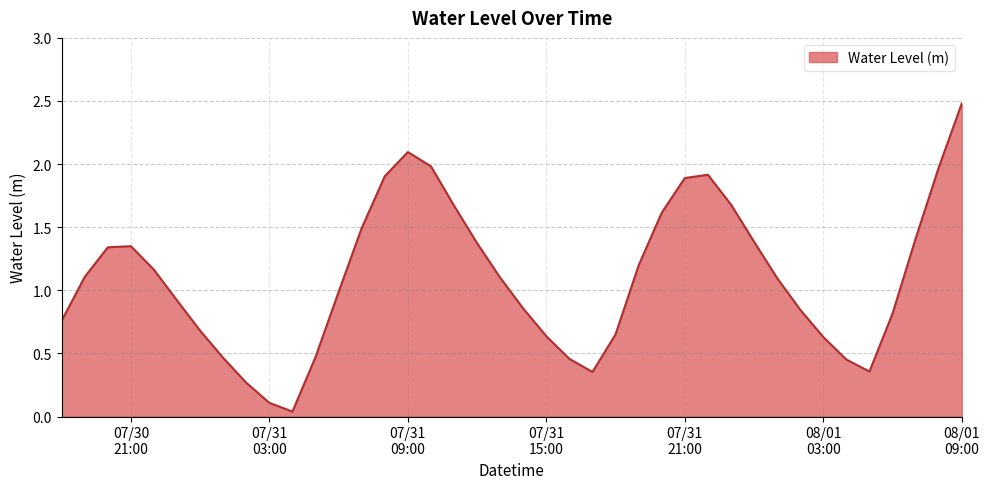

What is the difference between the maximum and minimum values?

2.4